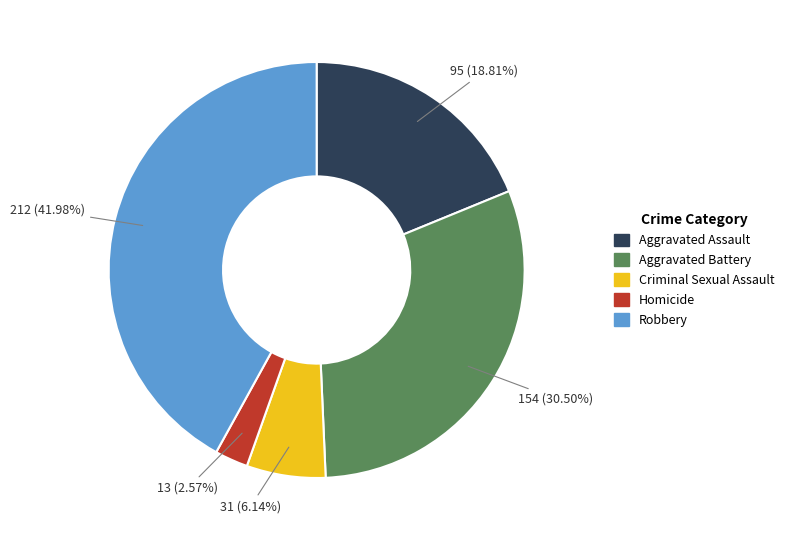

What portion of the pie excludes Aggravated Assault?

81.2%